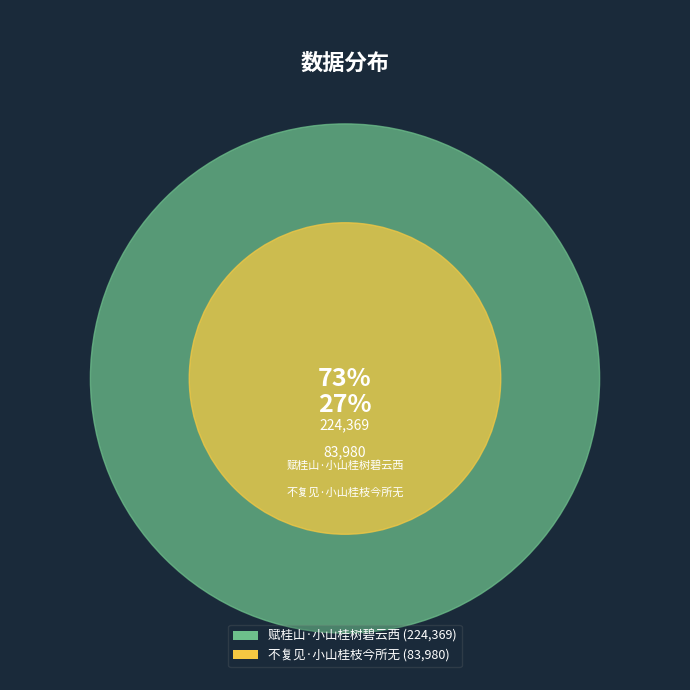

Count the number of slices in the pie.

2